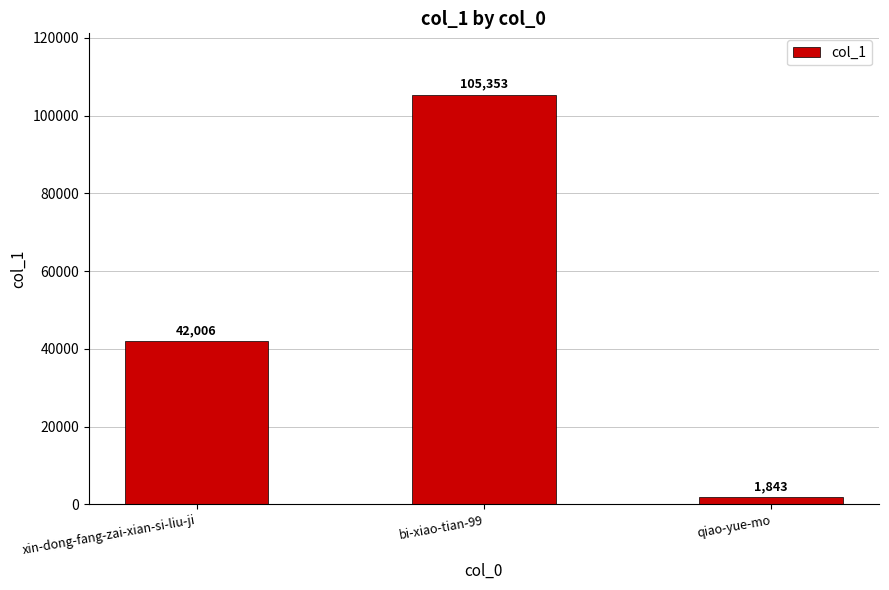

What is the label of the 2nd bar from the right?

bi-xiao-tian-99